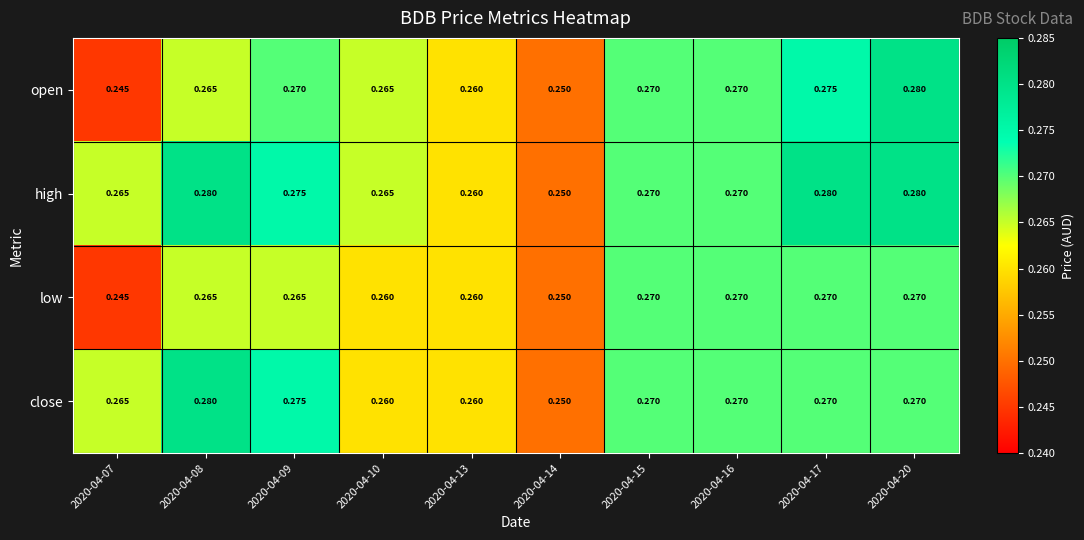

List the series in order of their overall mean, lowest first.

low, open, close, high